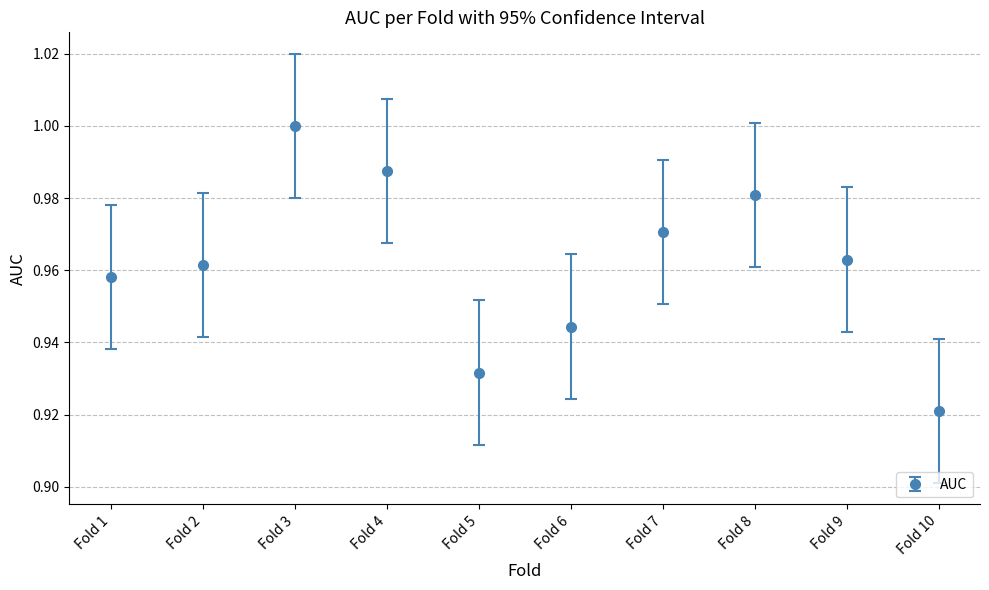

At which label is the value closest to 0?

Fold 10